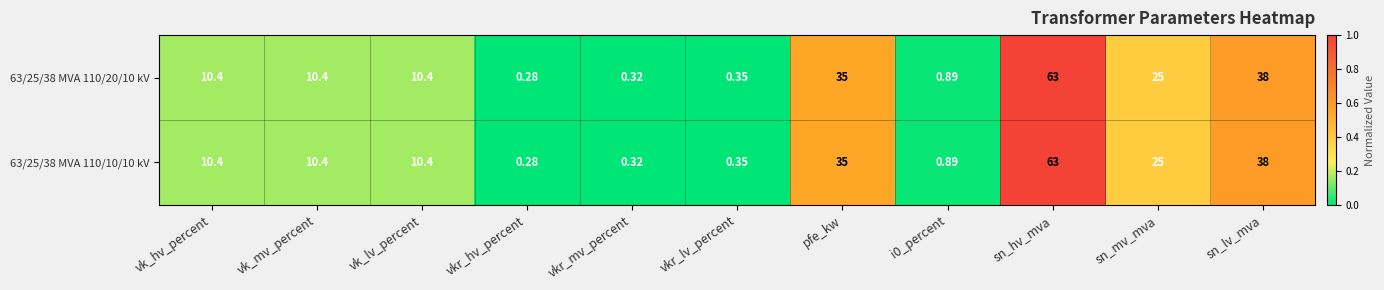

At which label is 63/25/38 MVA 110/10/10 kV closest to 31?

pfe_kw